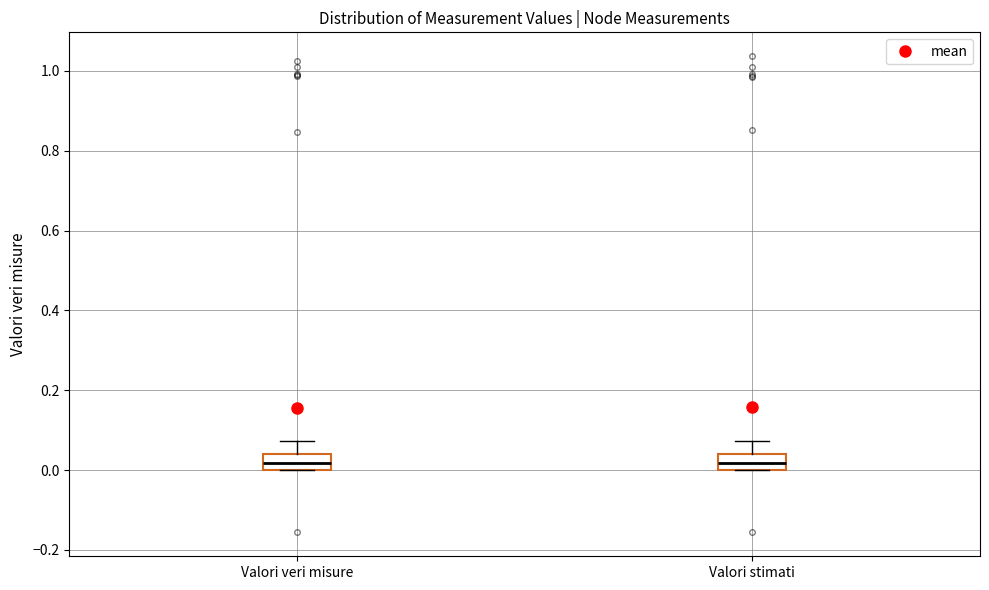

Reading left to right, read every box against the y-axis: the position of its median line, the range the box covers, and the ends of its whiskers. The values are not printed on the chart, so give them approximately, as read against the axis.

Valori veri misure: median 0.02, box 0.00 to 0.04, whiskers 0.00 to 0.08
Valori stimati: median 0.02, box 0.00 to 0.04, whiskers 0.00 to 0.08